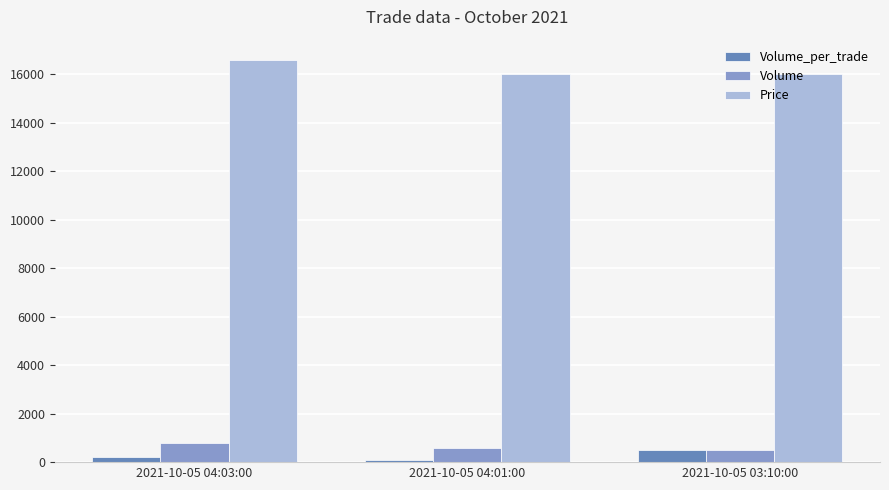

At which category is the sum across all series the highest?

2021-10-05 04:03:00